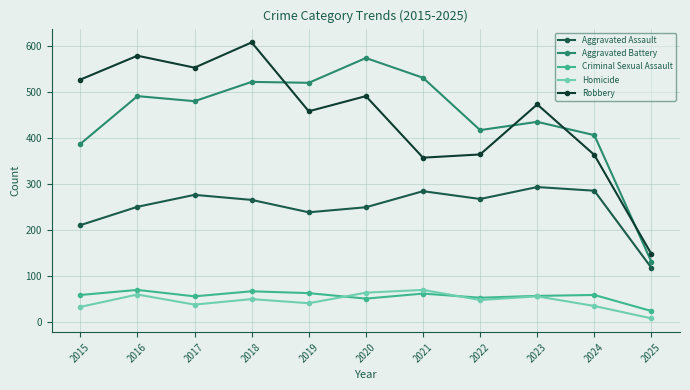

Is the value of Robbery at 2021 greater than the value of Aggravated Assault at 2019?

Yes